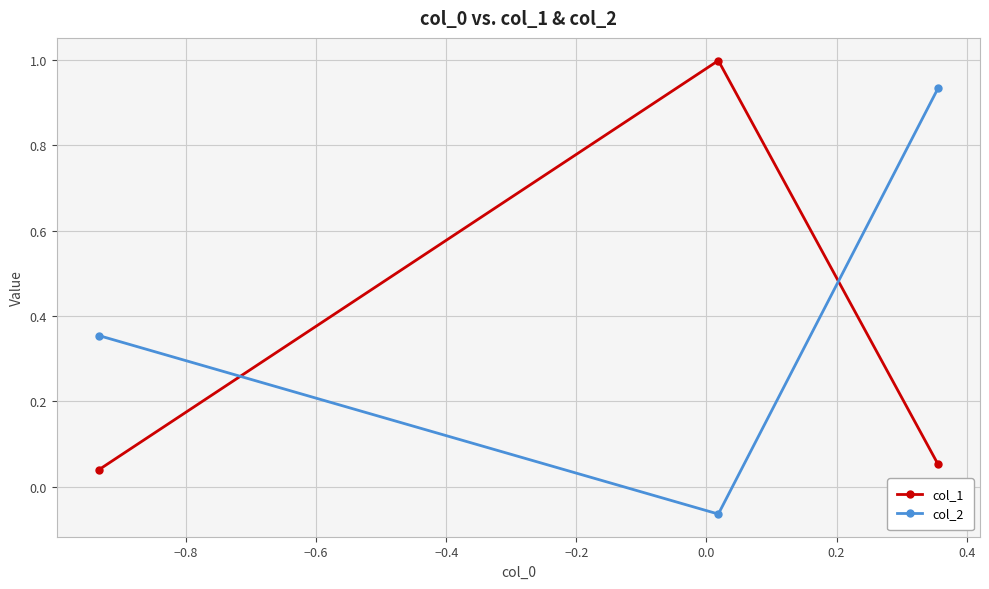

List the series in order of their peak value, lowest first.

col_2, col_1